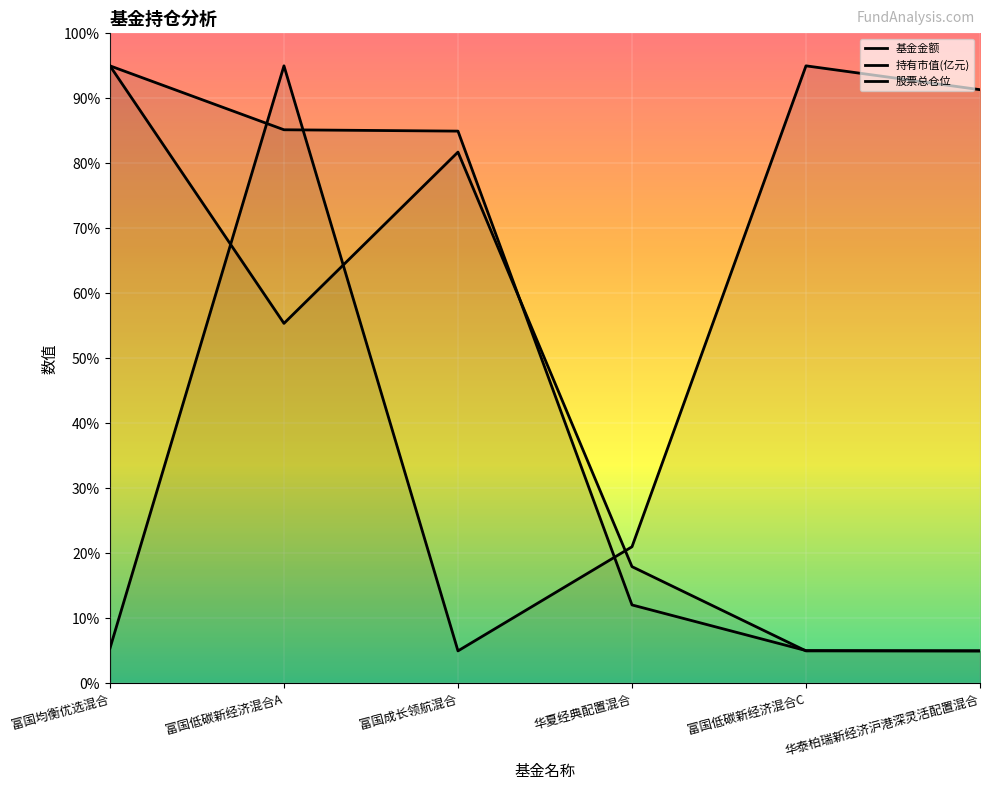

How many lines are shown in the chart?

3